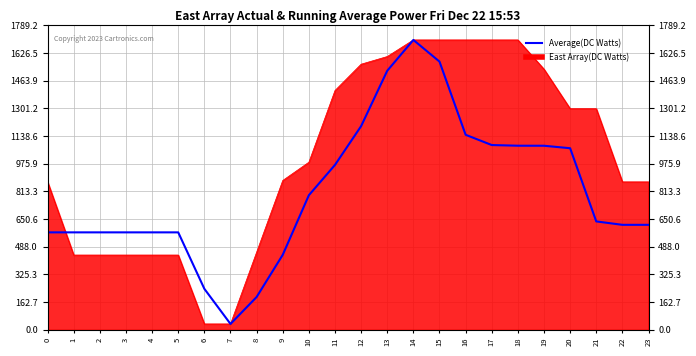

What is the ratio of the value at 3 to the value at 17?

0.5